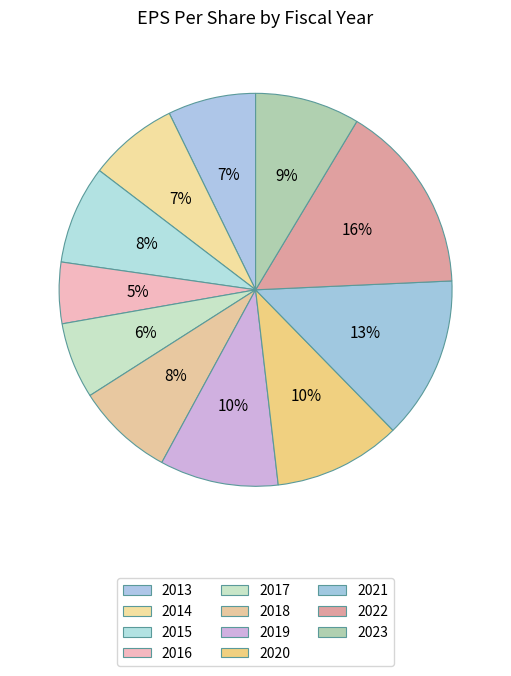

How many slices are in this pie chart?

11